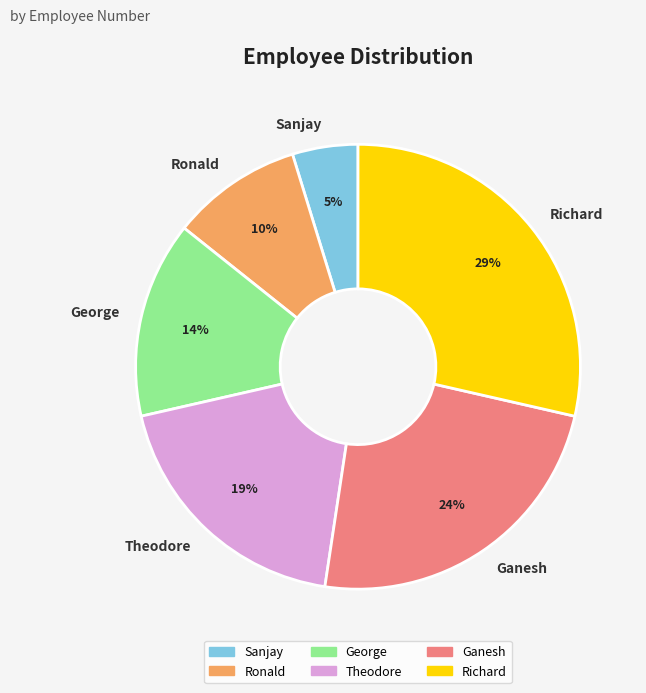

Does Ganesh represent more than half of the total?

No